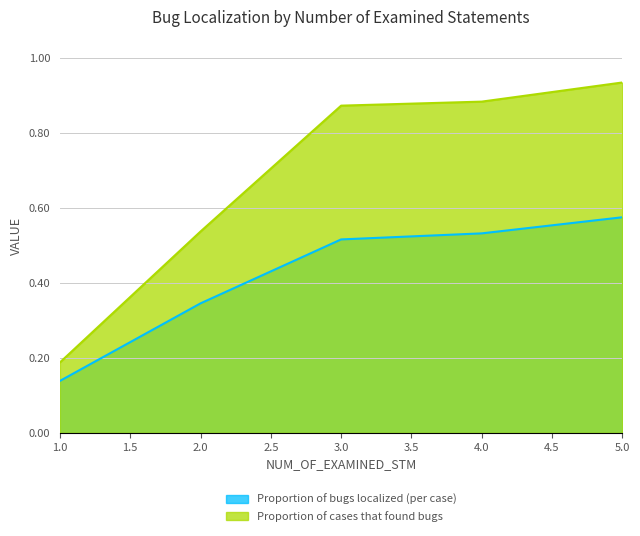

What is the difference between the highest and lowest values at 3?

0.4